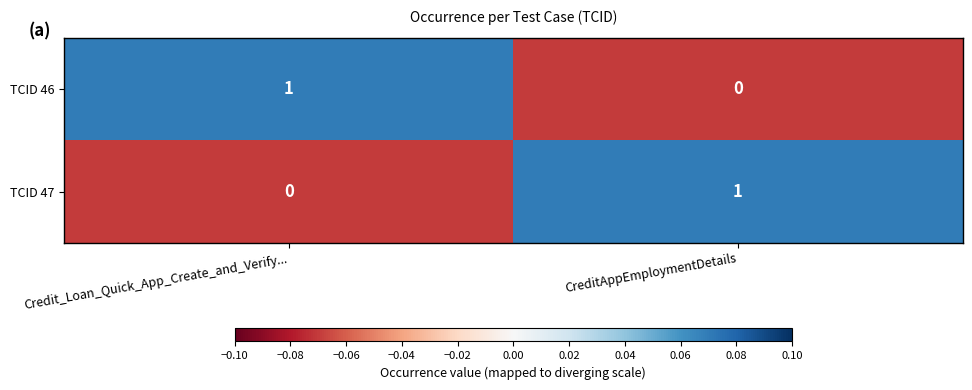

The TCID 47 series shows 0 at Credit_Loan_Quick_App_Create_and_Verify.... True or false?

True